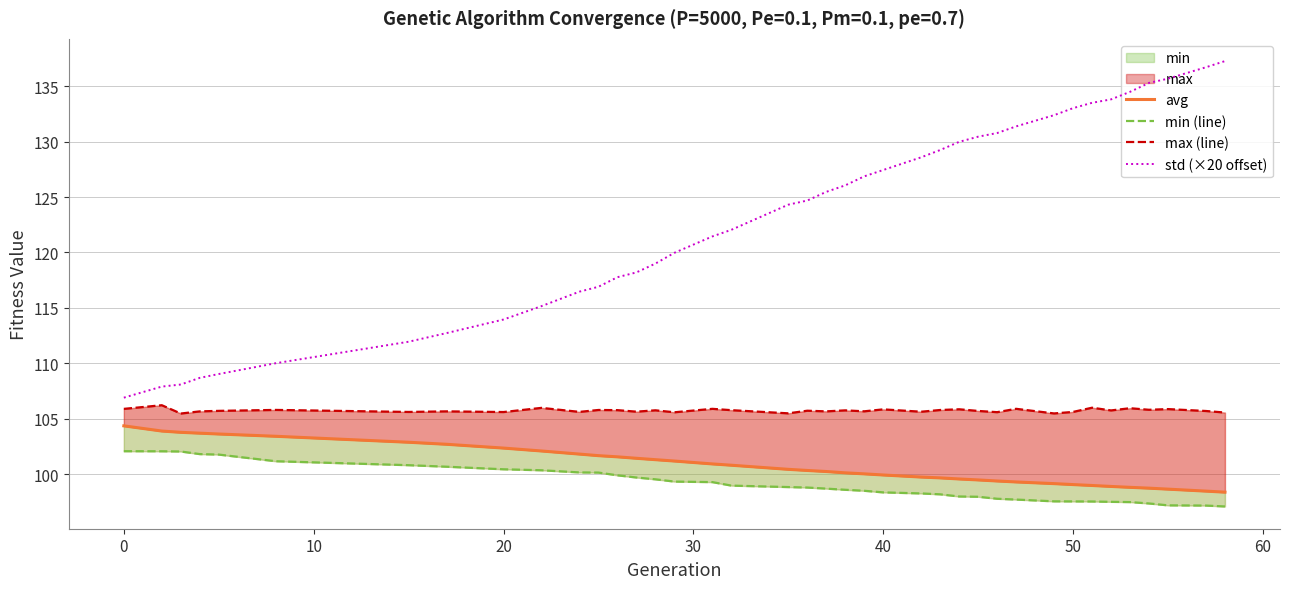

What is the sum of all avg values?

3930.4